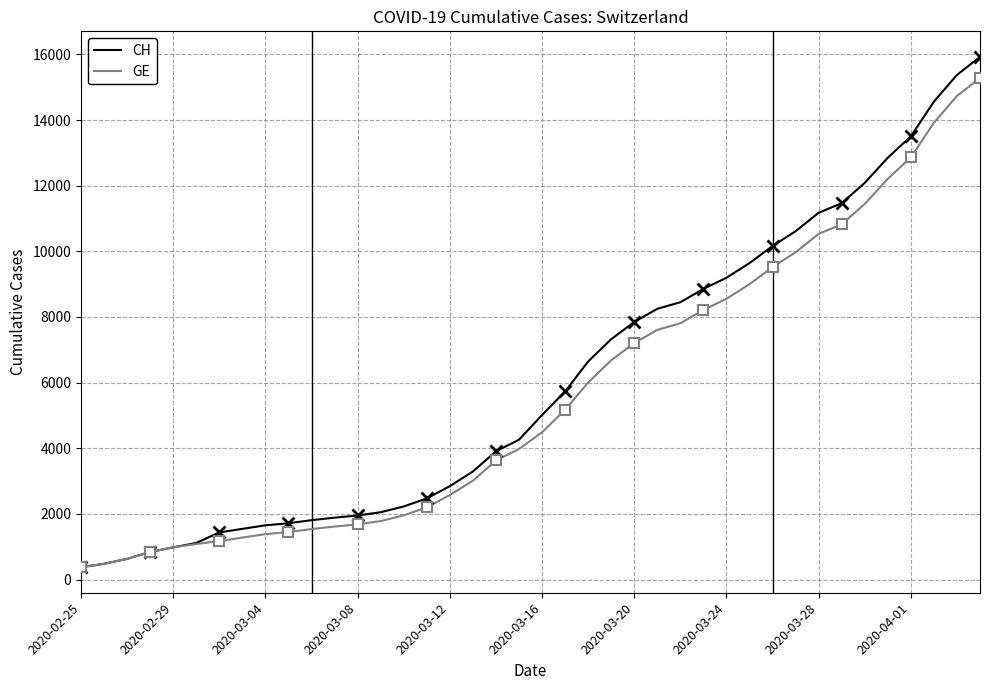

What is the minimum value for GE?

375